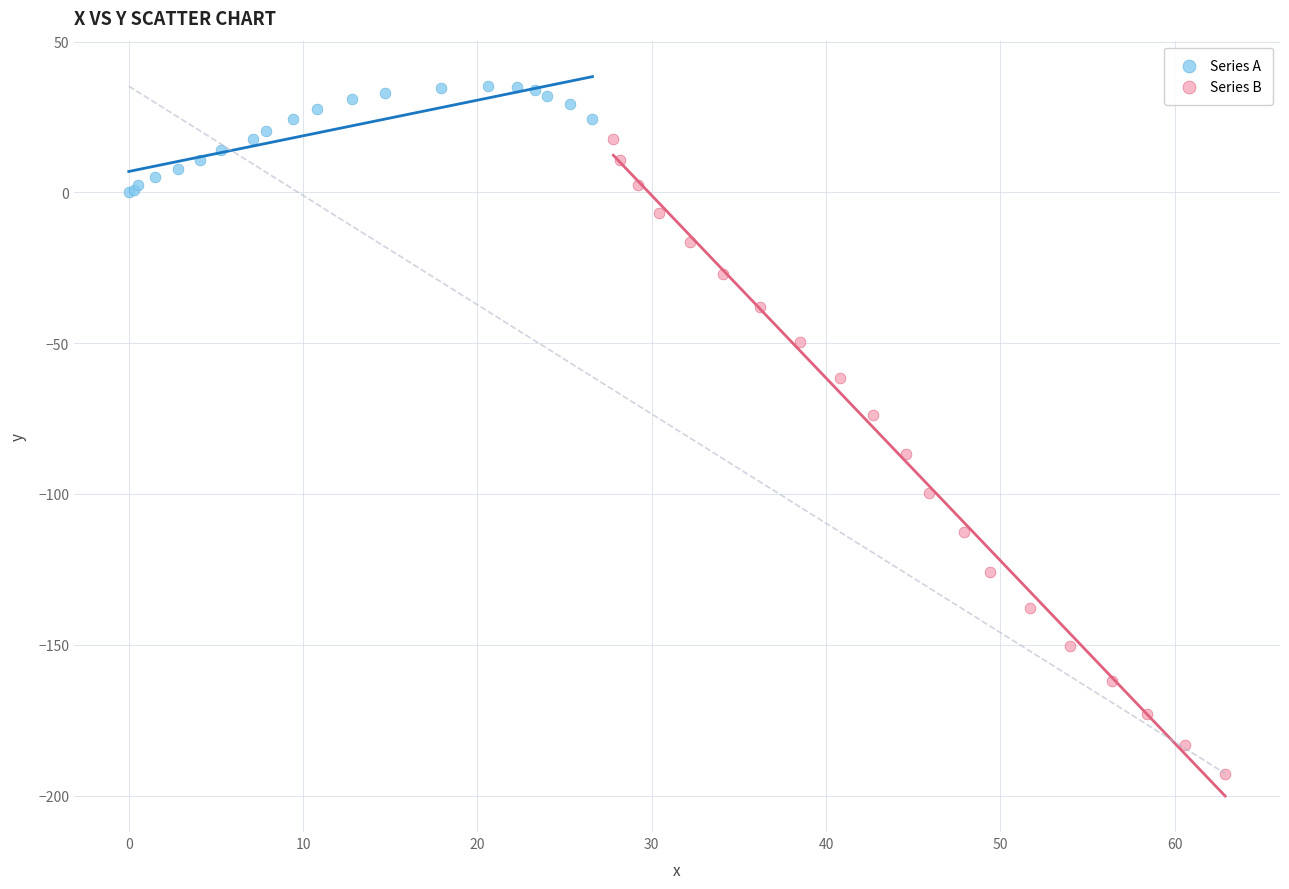

Which series contains the highest Y value?

Series A